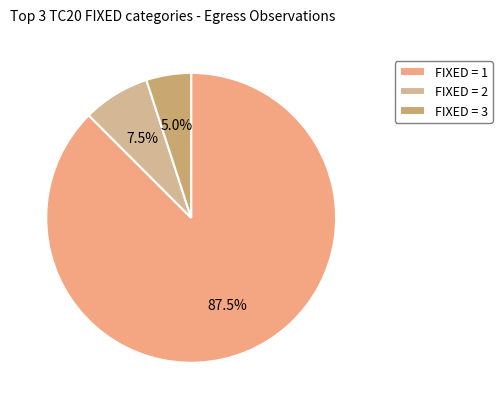

Rank the categories by value from highest to lowest.

FIXED = 1, FIXED = 2, FIXED = 3